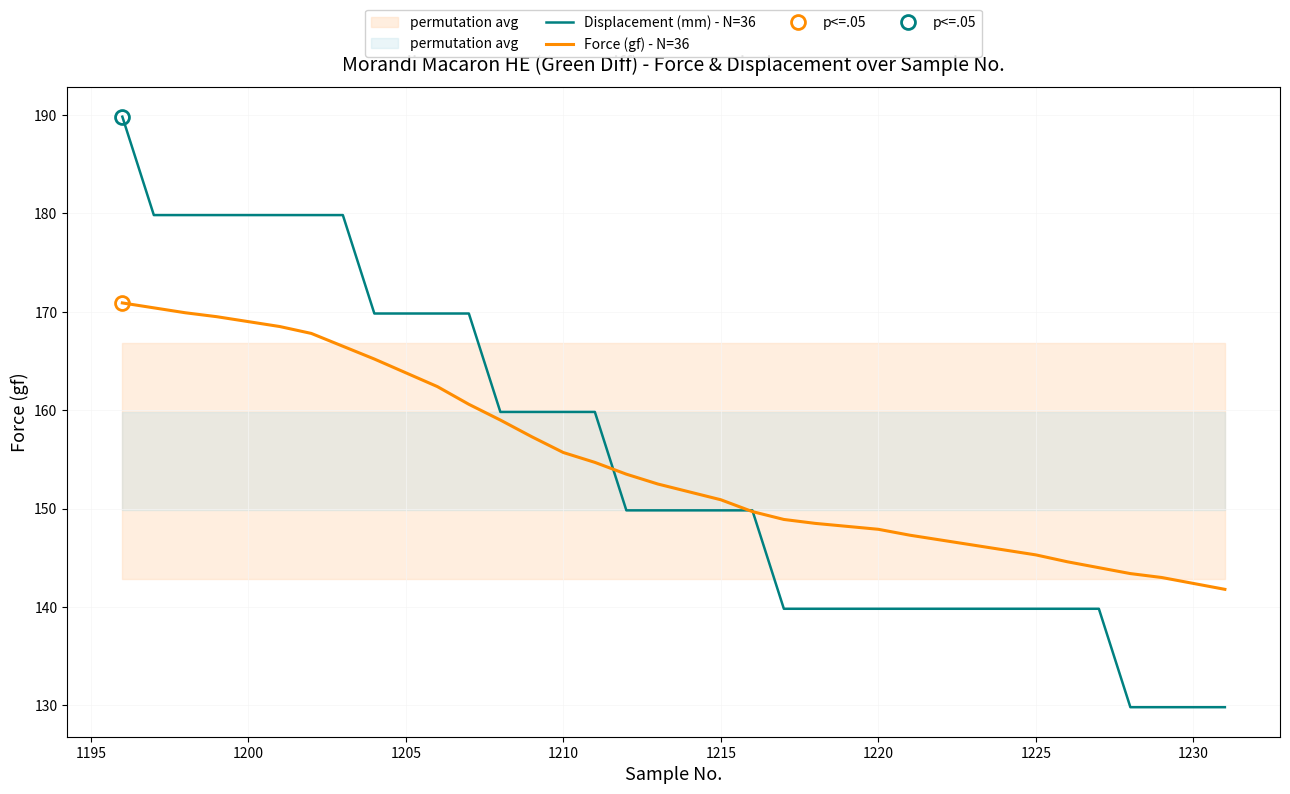

What is the minimum value for Force (gf) - N=36?

141.8